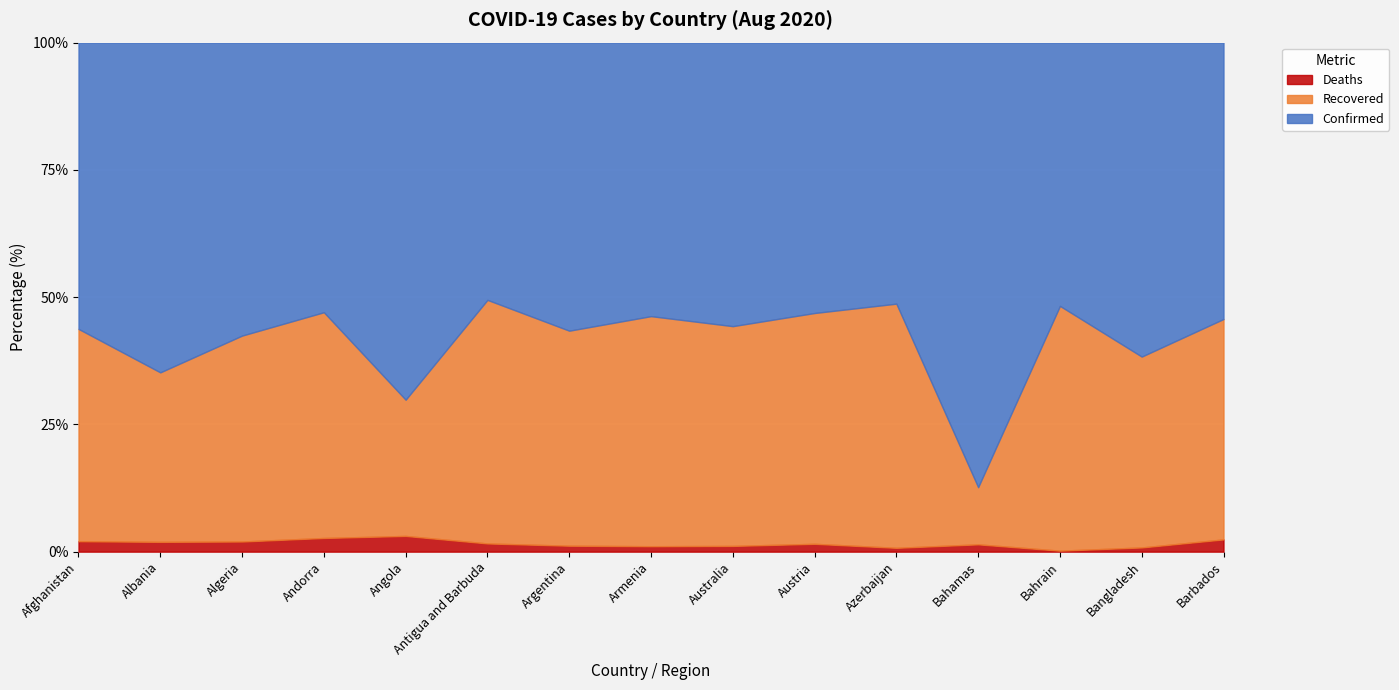

At Armenia, list the series in order from largest to smallest.

Confirmed, Recovered, Deaths